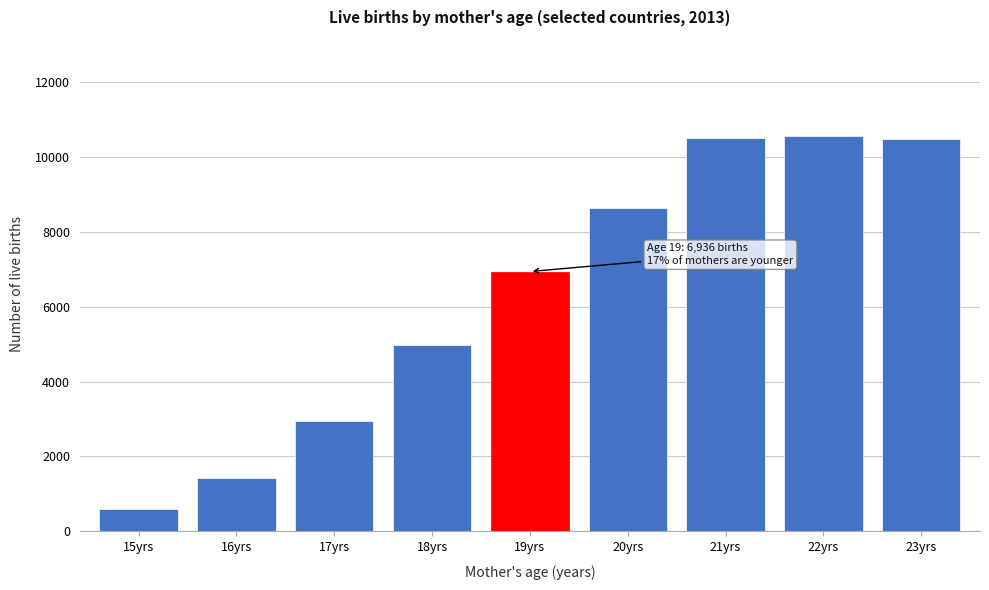

What is the label of the 3rd bar from the right?

21yrs